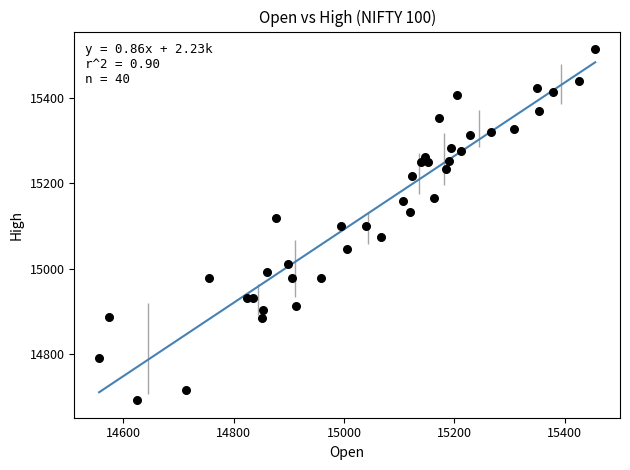

What is the range of X values (max minus min)?

899.4